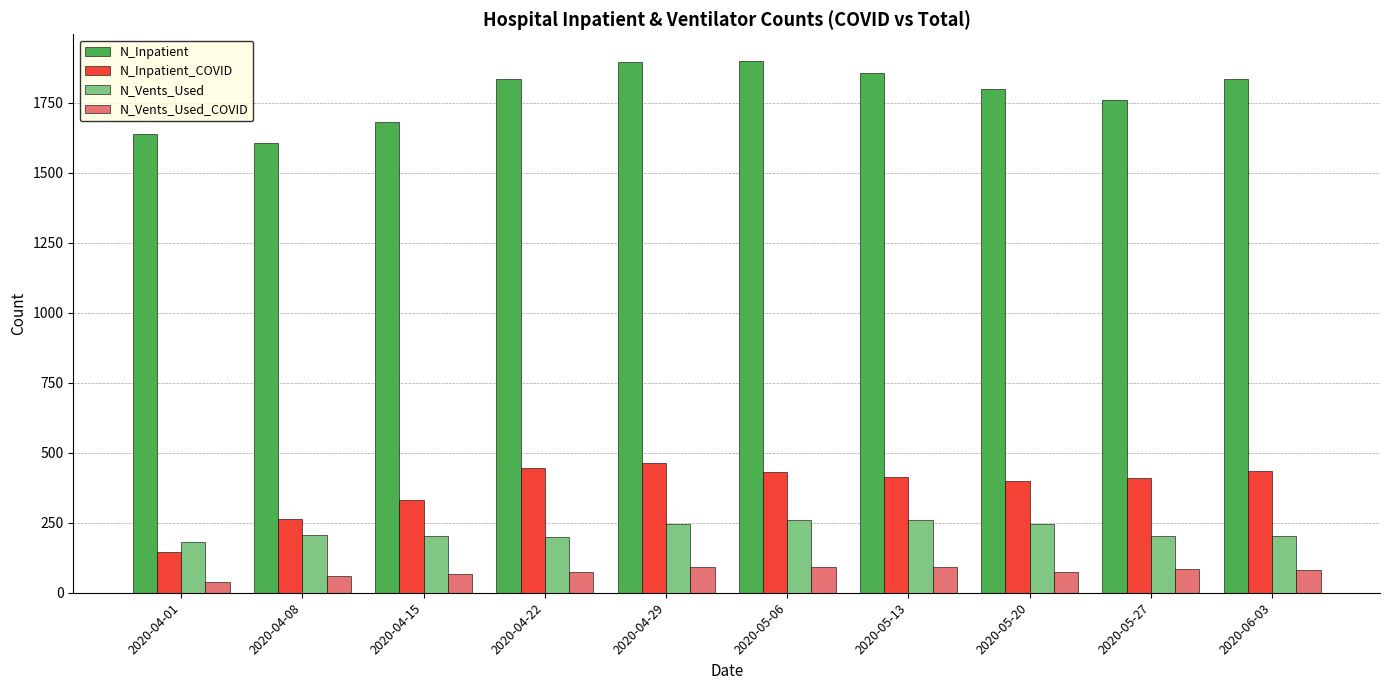

What is the difference between the second highest and second lowest values in the N_Inpatient_COVID series?

184